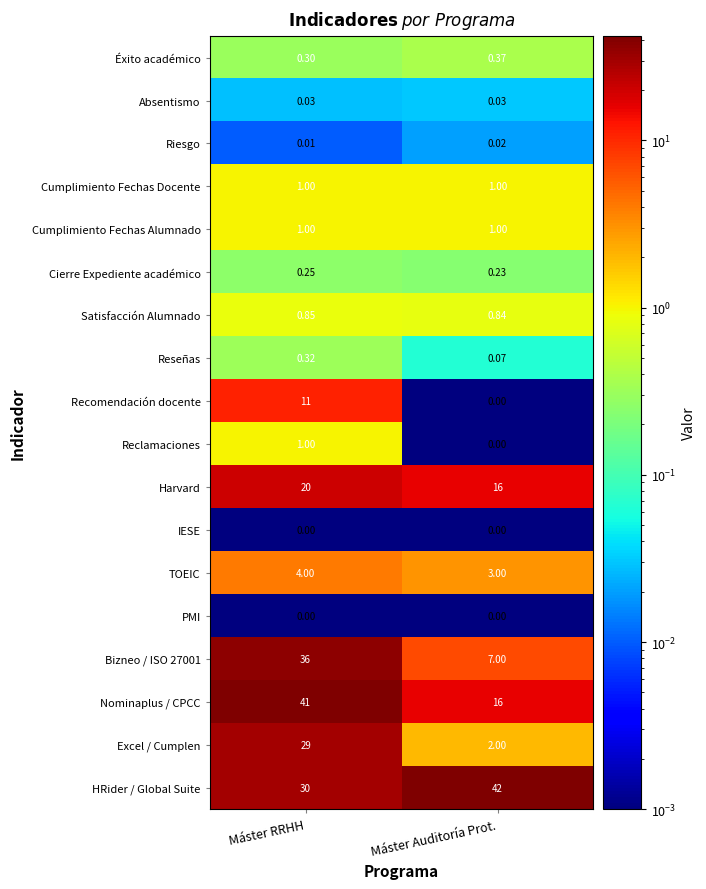

List the labels in order of Reclamaciones value, largest first.

Máster RRHH, Máster Auditoría Prot.